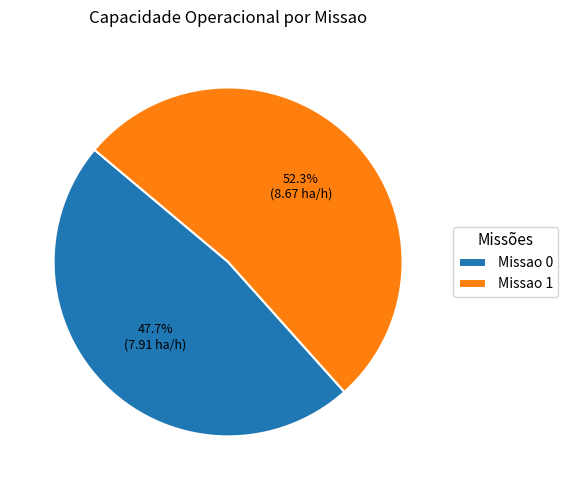

Rank the categories by value from highest to lowest.

Missao 1, Missao 0